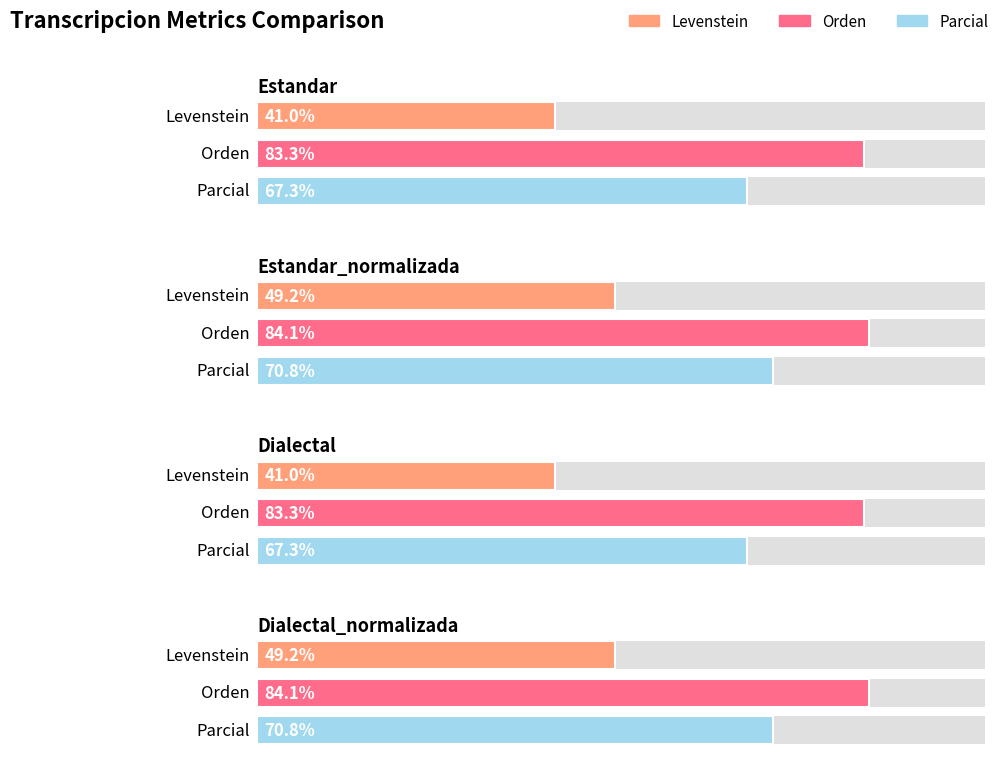

How many bars are there in each group?

3